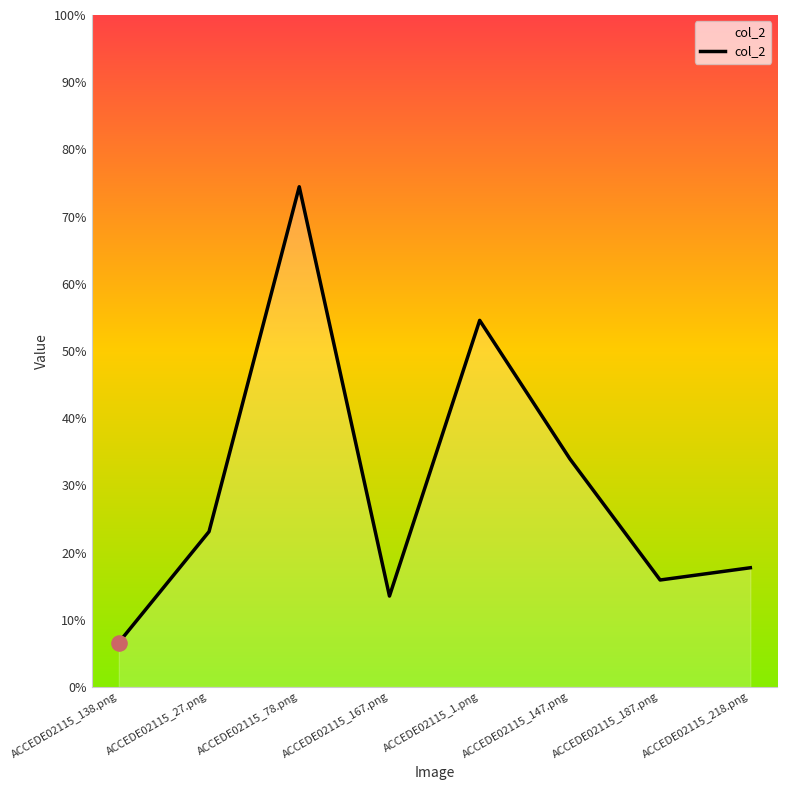

Between ACCEDE02115_138.png and ACCEDE02115_187.png, which is larger?

ACCEDE02115_187.png